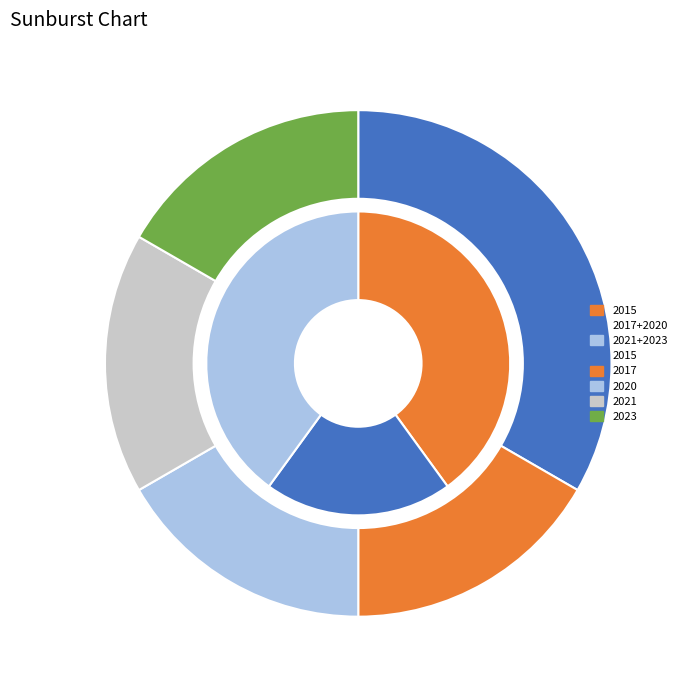

To the nearest percent, what is the difference between the largest and smallest slice percentages?

17%